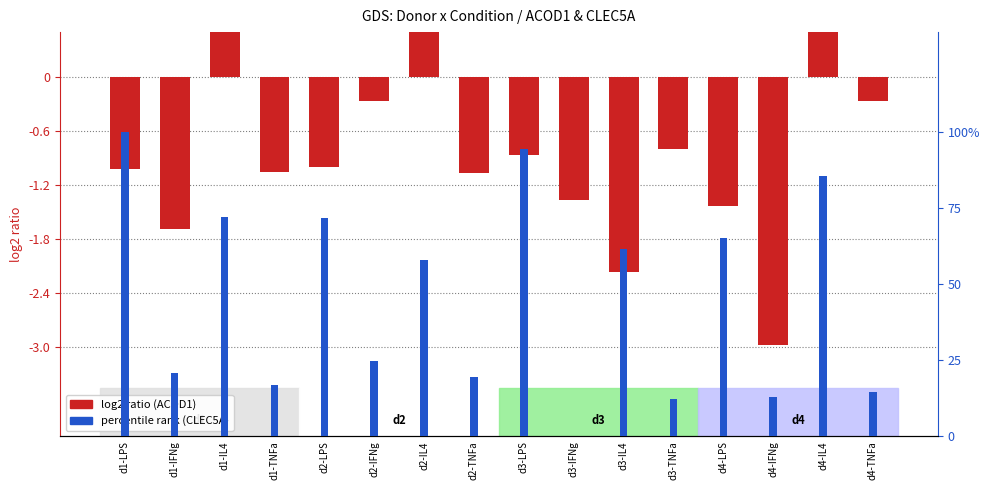

Where is CLEC5A pct rank nearest to the value 50?

d2-IL4